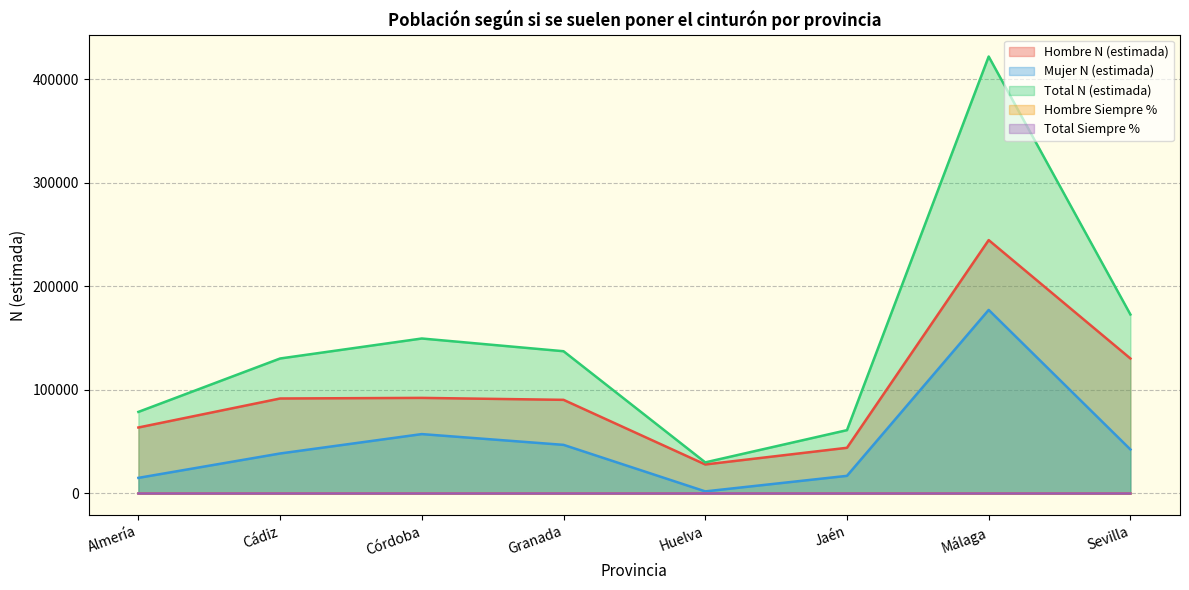

What is the difference between the highest and lowest values at Sevilla?

172796.1